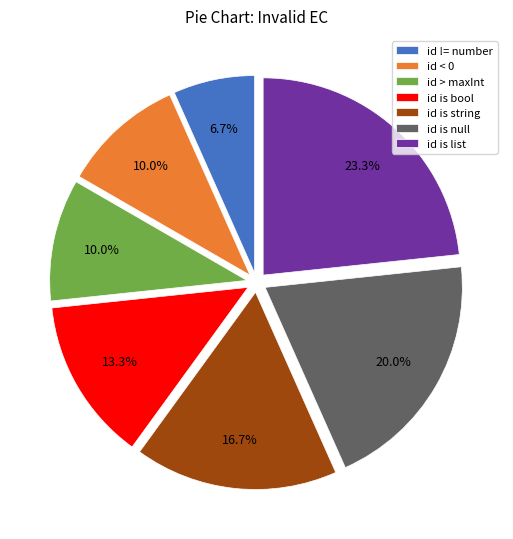

What percentage is NOT represented by id is list?

76.7%